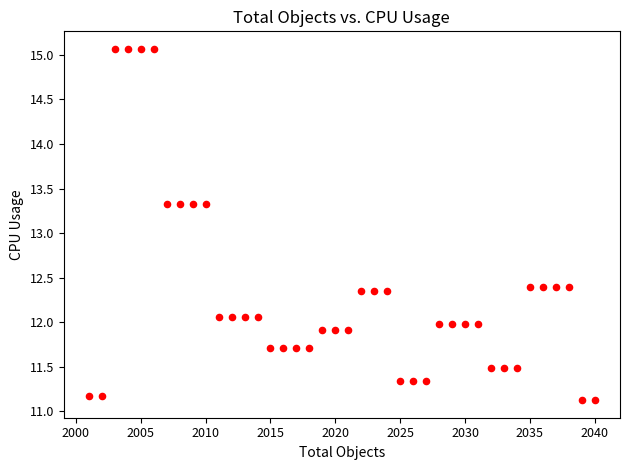

What is the range of X values (max minus min)?

39.0